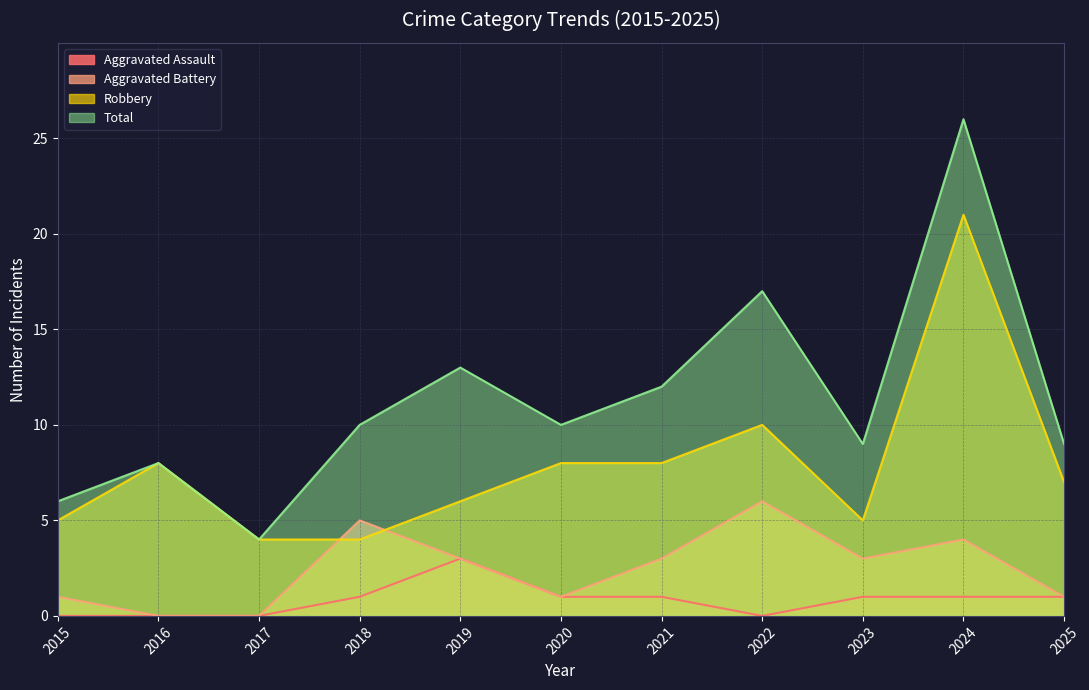

At which label does Total first exceed 10?

2019